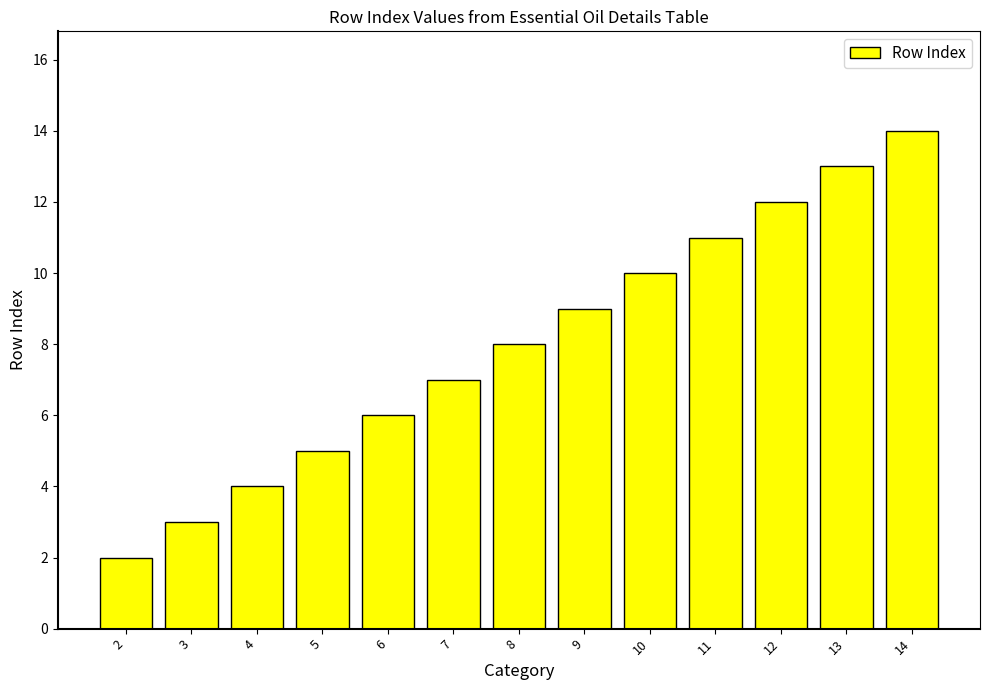

Count the number of categories in the chart.

13